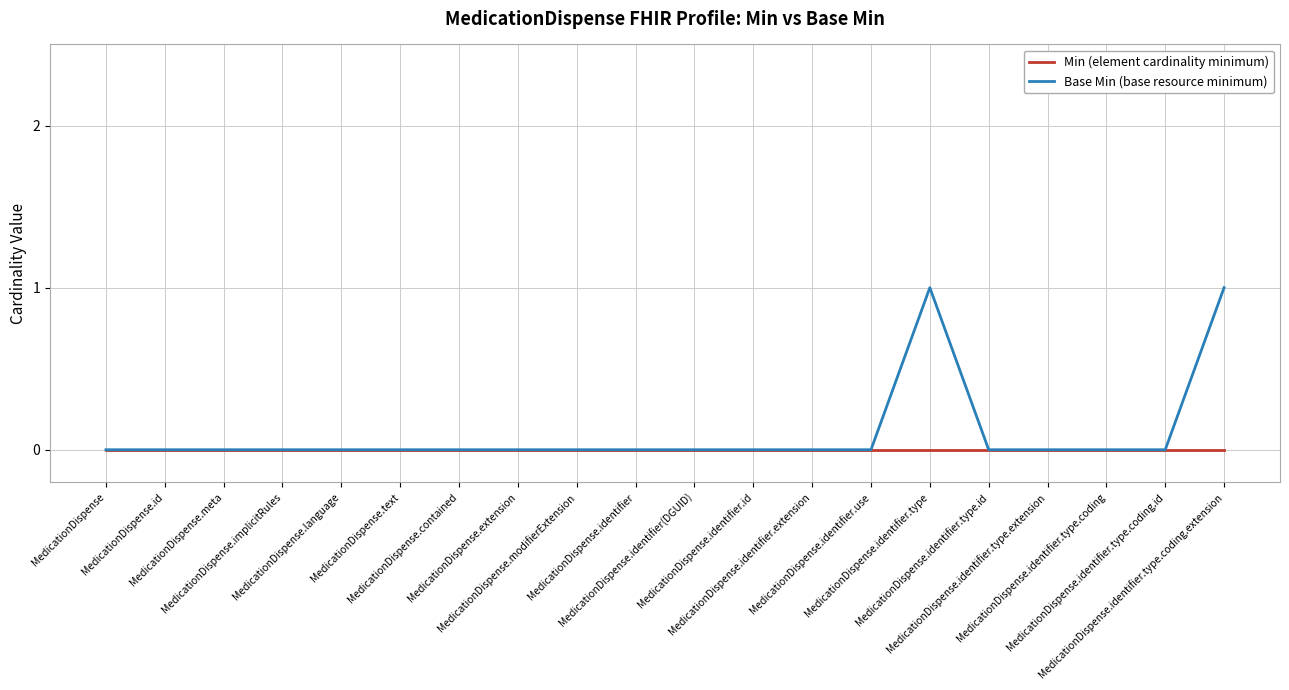

What are all the series names shown in the legend?

Min (element cardinality minimum), Base Min (base resource minimum)